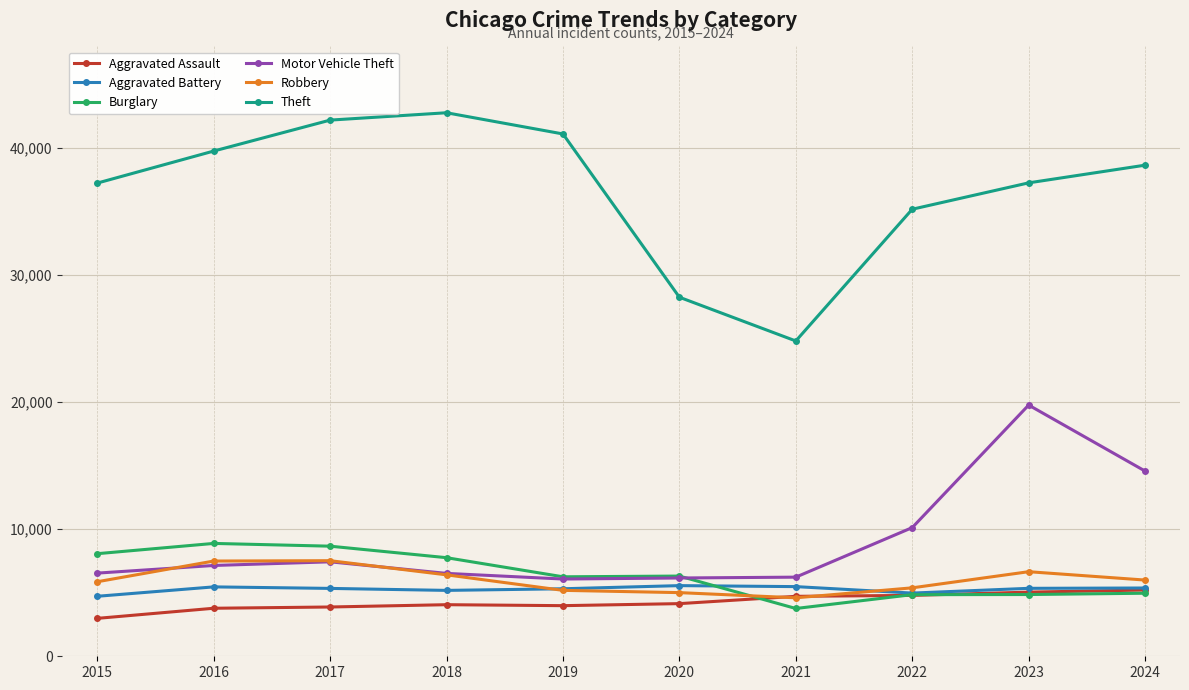

What is the minimum value for Theft?

24818